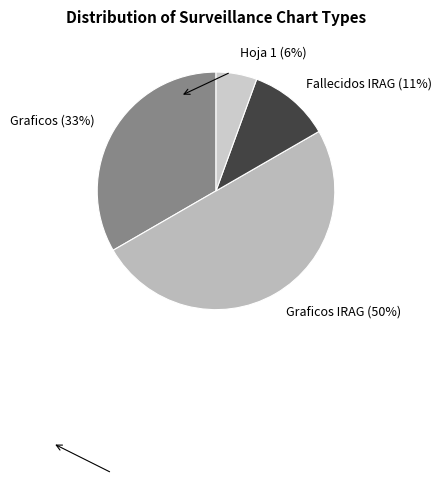

To the nearest percent, what percentage of the pie is Graficos IRAG?

50%